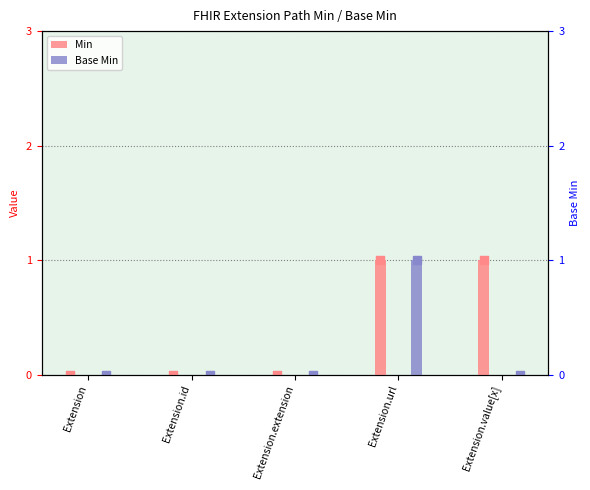

Which series has the widest spread of Y values?

Min